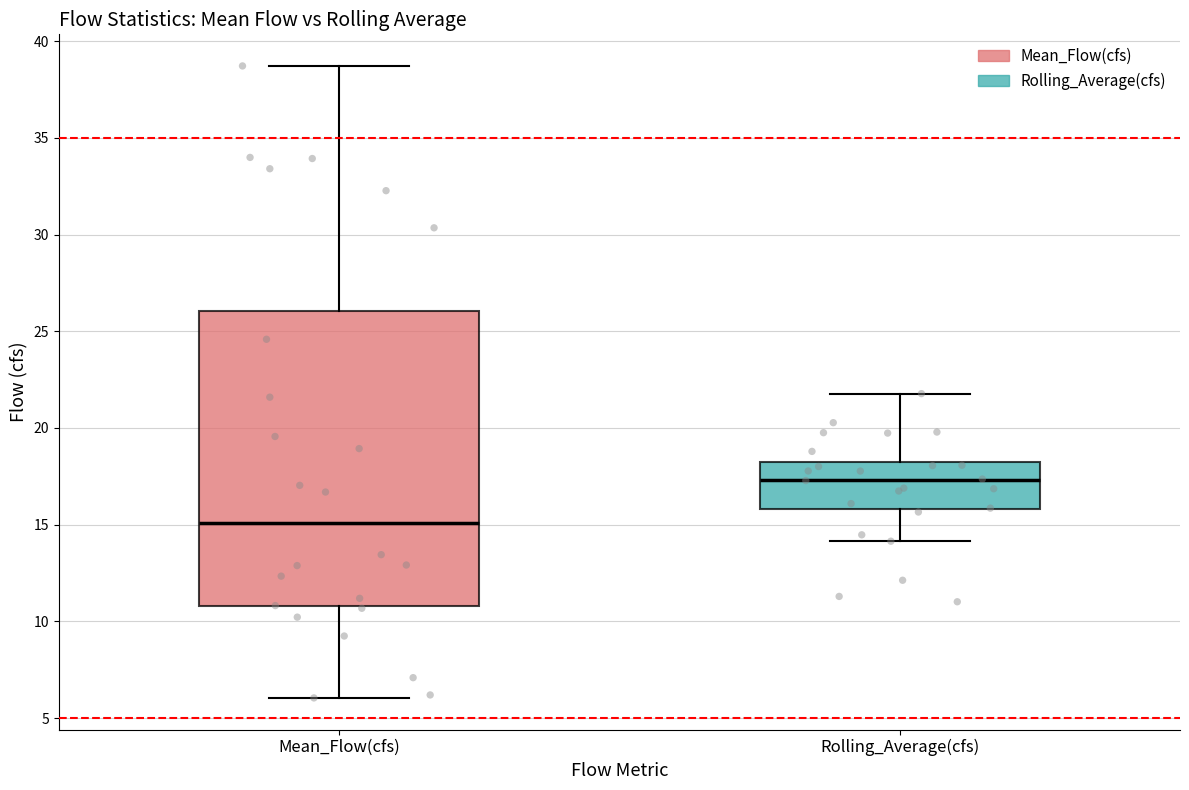

Reading left to right, read every box against the y-axis: the position of its median line, the range the box covers, and the ends of its whiskers. The values are not printed on the chart, so give them approximately, as read against the axis.

Mean_Flow(cfs): median 15.0, box 11.0 to 26.0, whiskers 6.0 to 38.5
Rolling_Average(cfs): median 17.5, box 16.0 to 18.0, whiskers 14.0 to 22.0